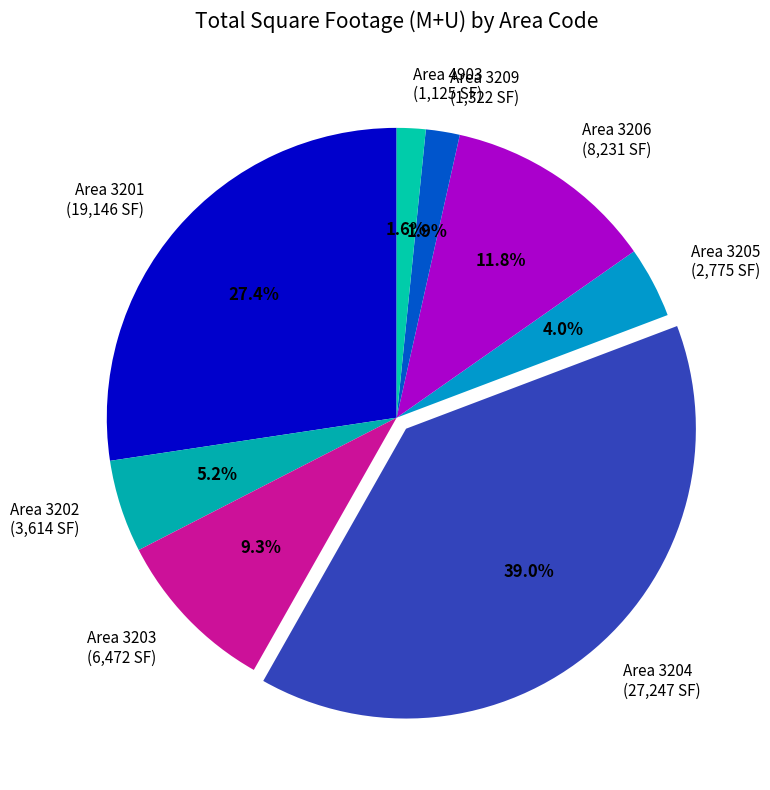

How many slices are in this pie chart?

8